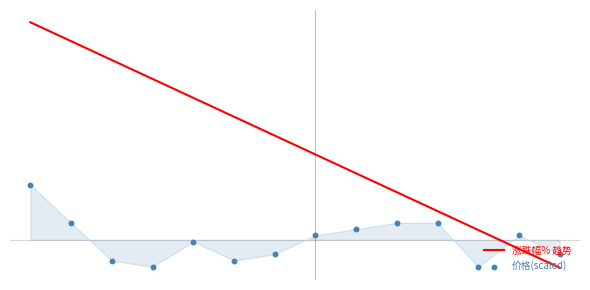

What is the total value across all series at 1?

0.7